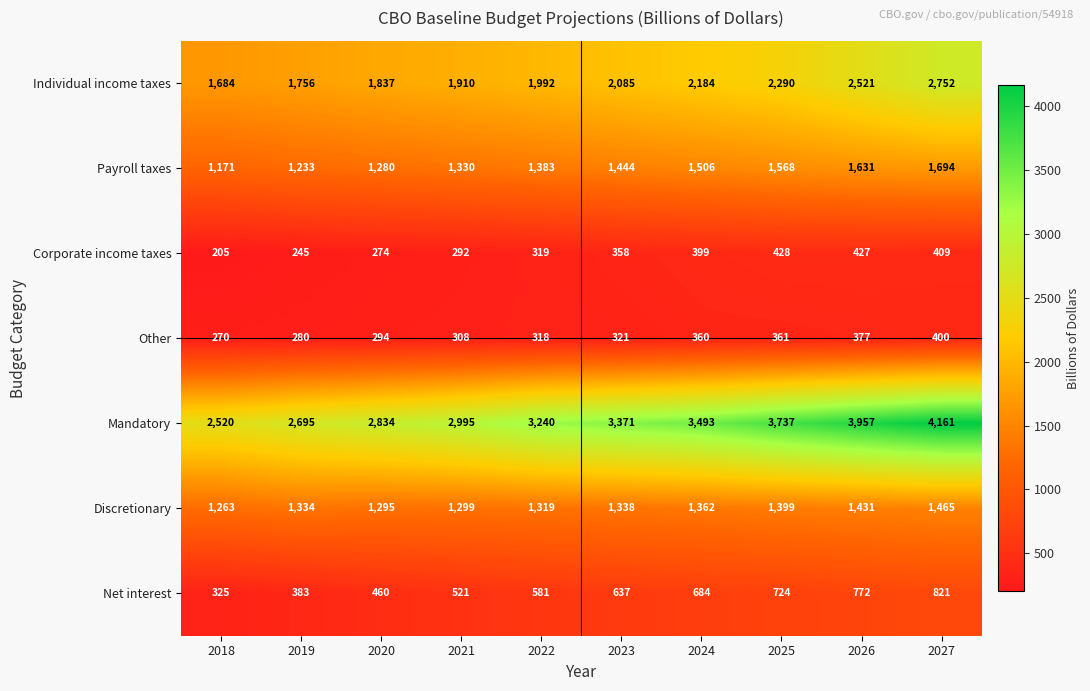

Which category has the lowest value across all series?

2018